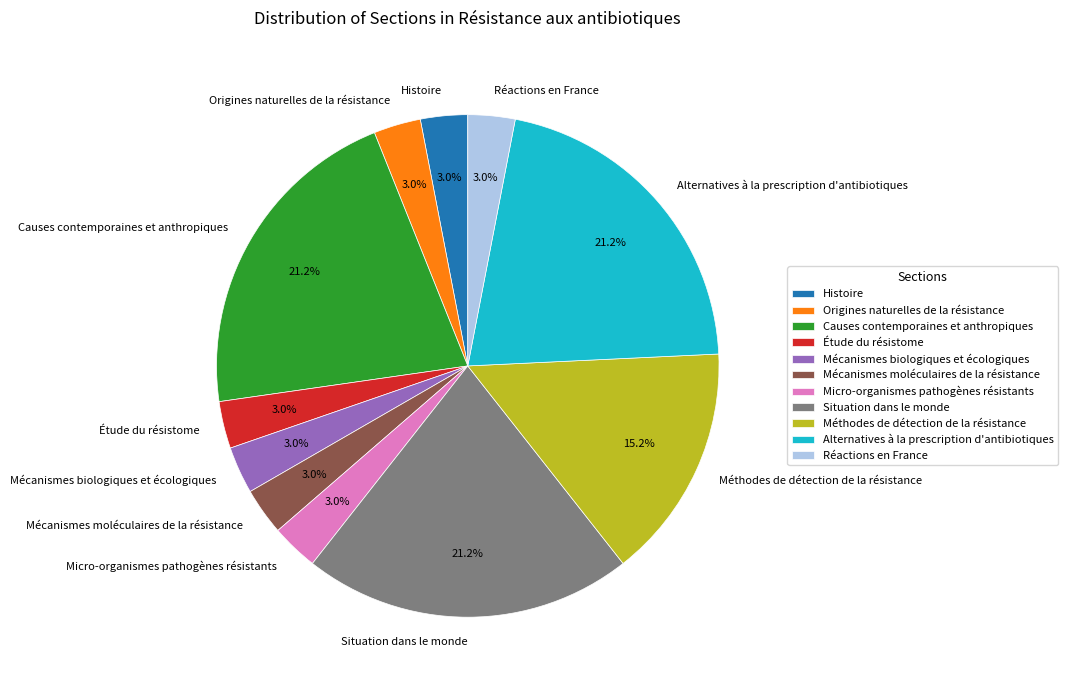

How many segments does this pie chart have?

11